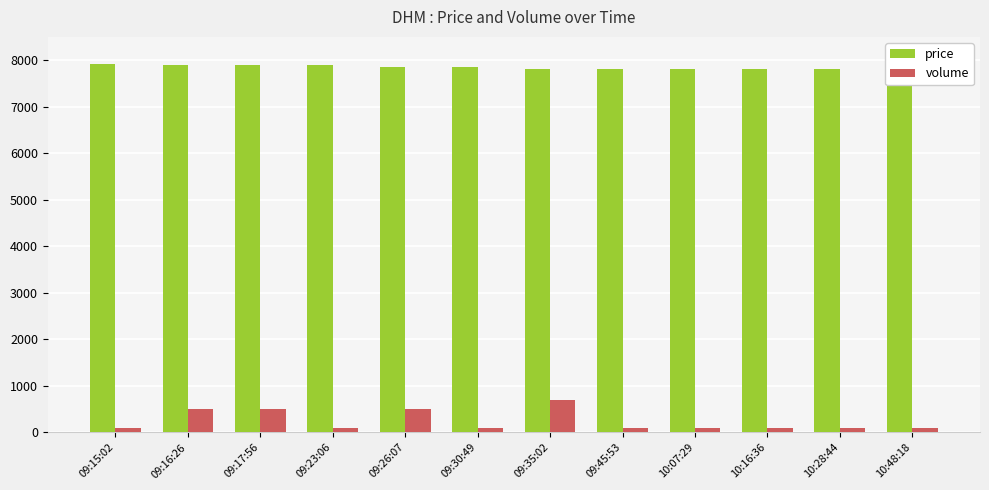

The volume series shows 176 at 09:45:53. True or false?

False